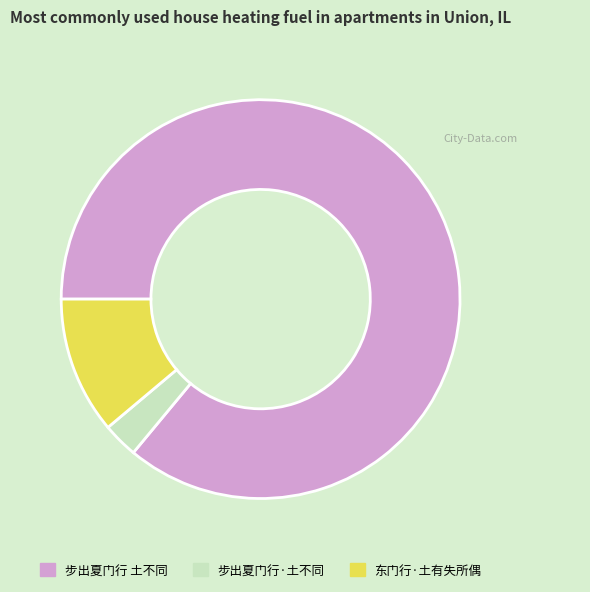

Between 步出夏门行 土不同 and 东门行·土有失所偶, which is larger?

步出夏门行 土不同